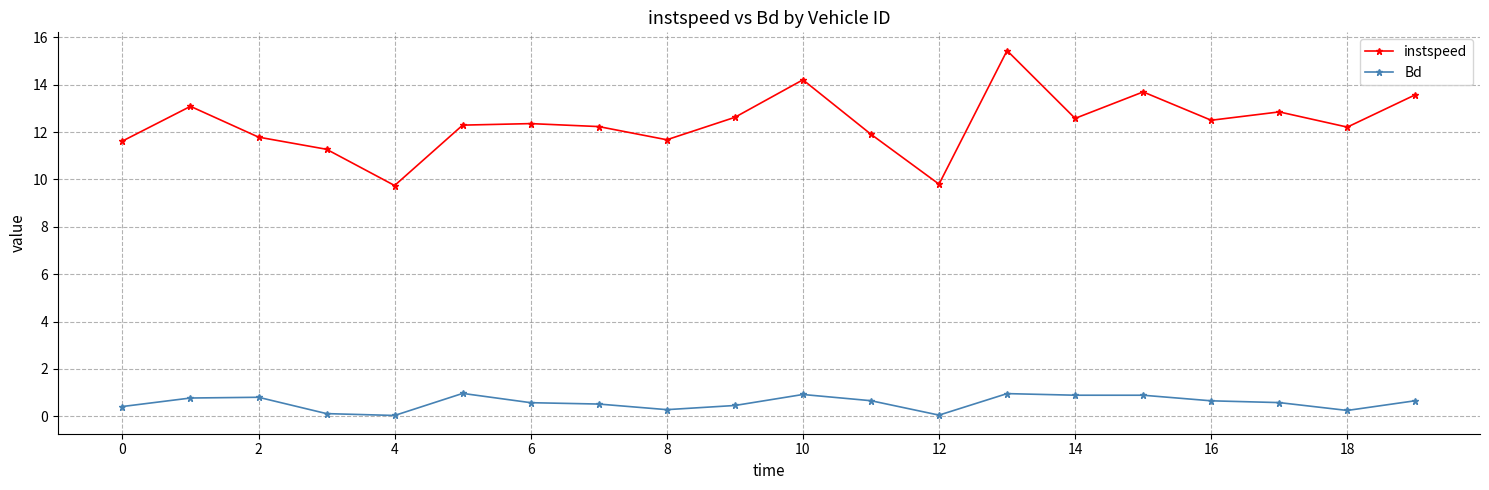

At how many categories does at least one series exceed 10?

18